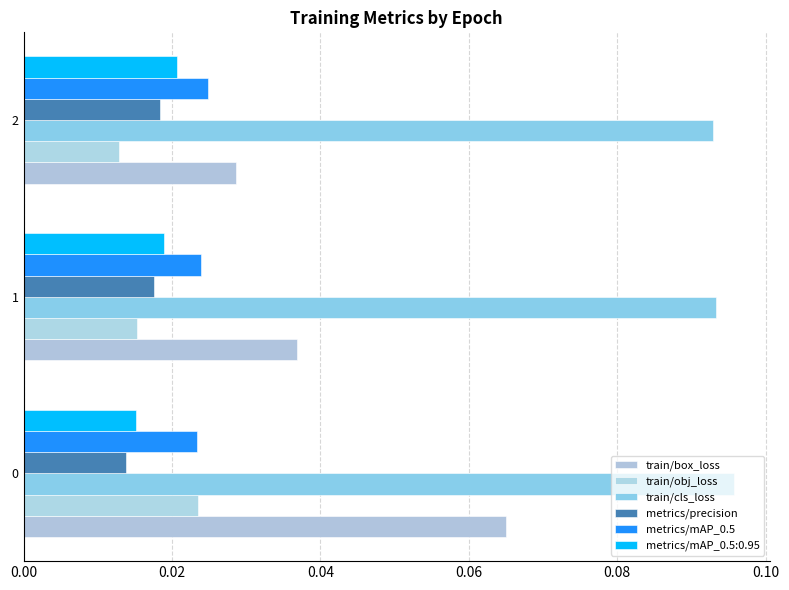

Which label corresponds to the smallest value in the chart?

2